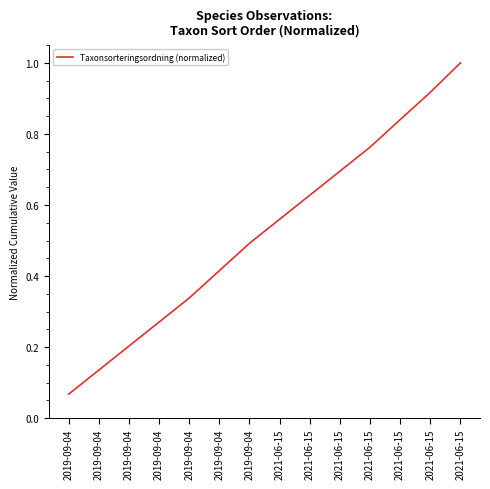

Is this an area chart (filled region under the line)?

No